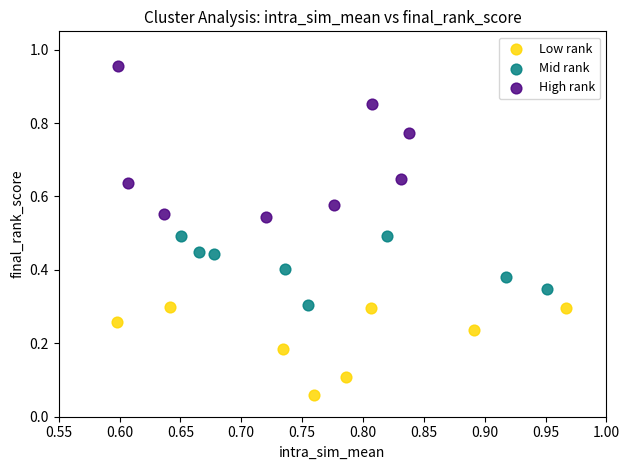

Which series reaches the minimum Y coordinate?

Low rank